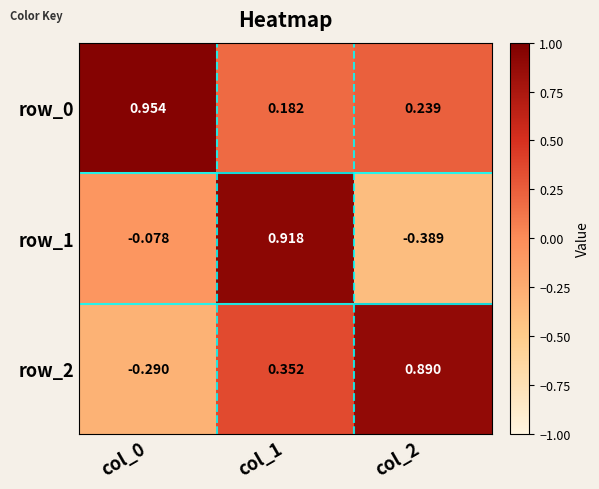

Which series has the largest total across all categories?

row_0